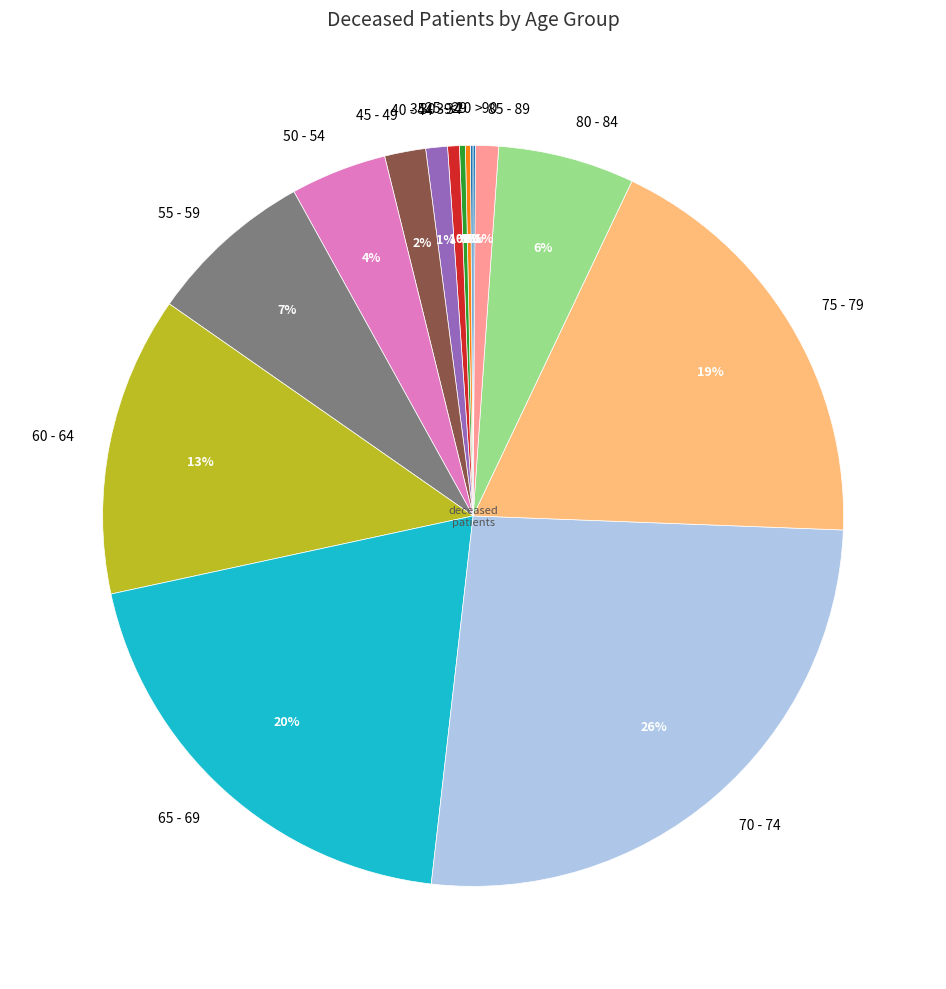

What is the largest slice in the pie chart?

70 - 74